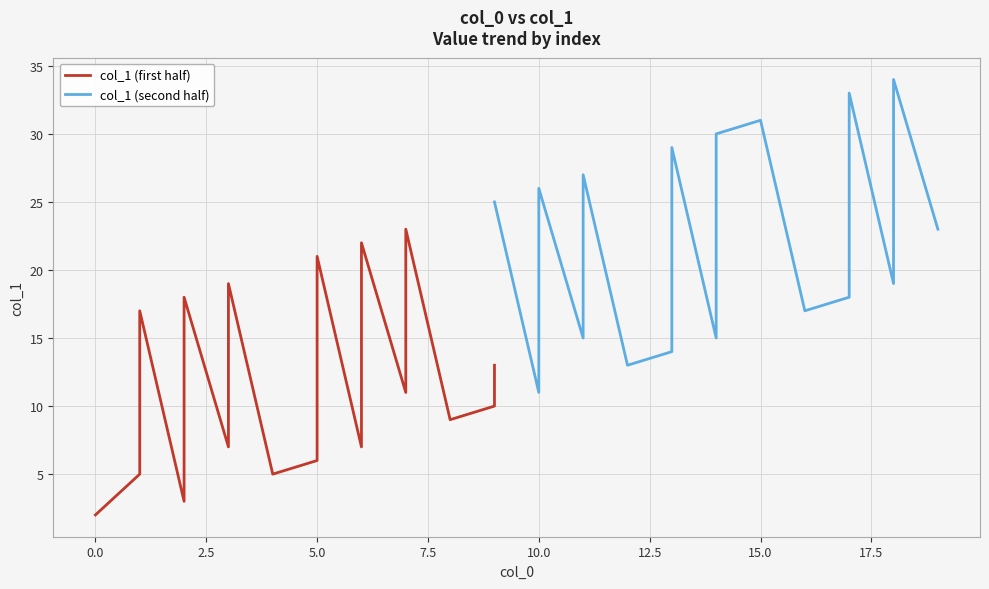

Is the value of col_1 (first half) at 17.5 greater than the value of col_1 (second half) at 0.0?

No